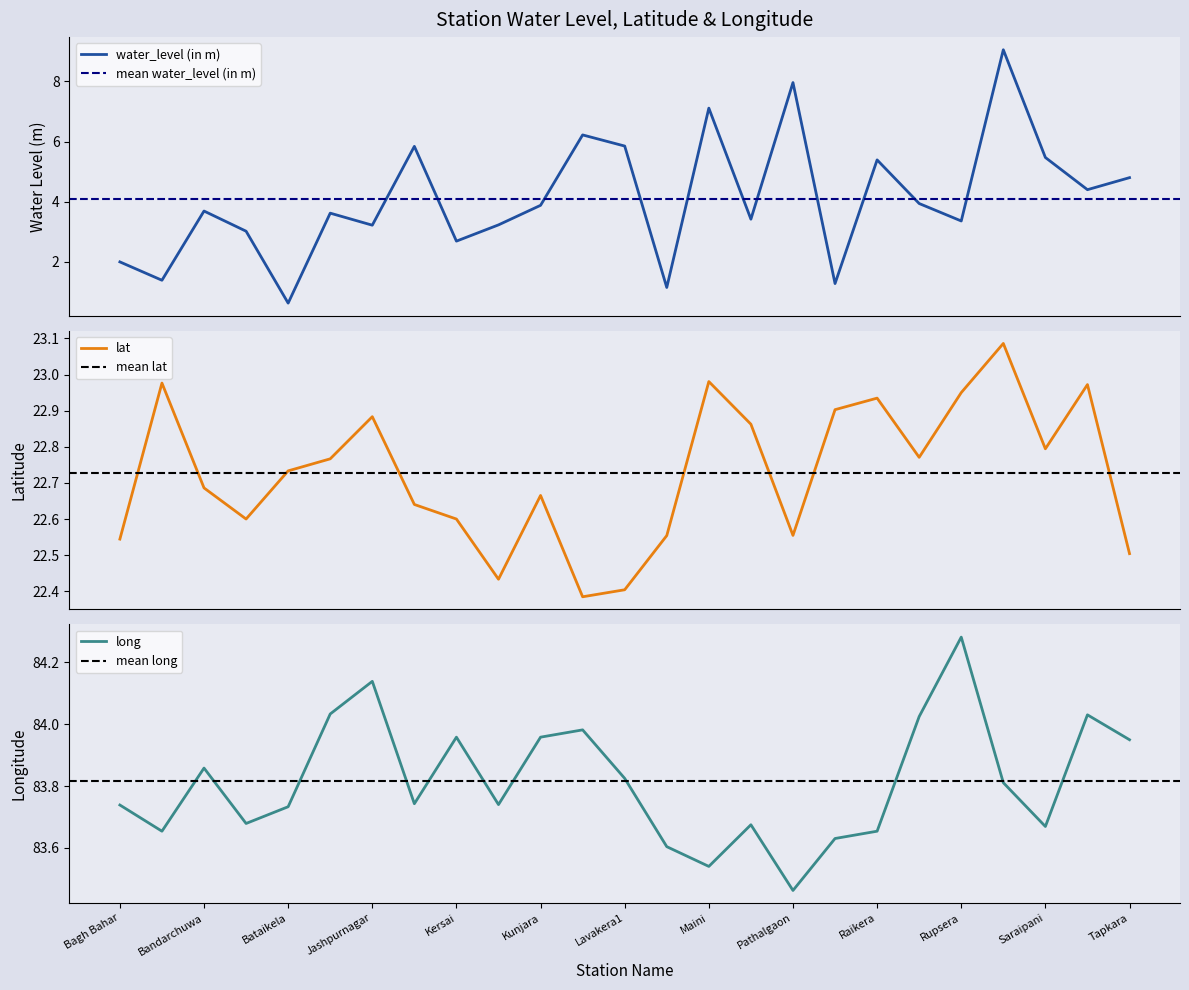

What position from the right is Sarkardih?

2